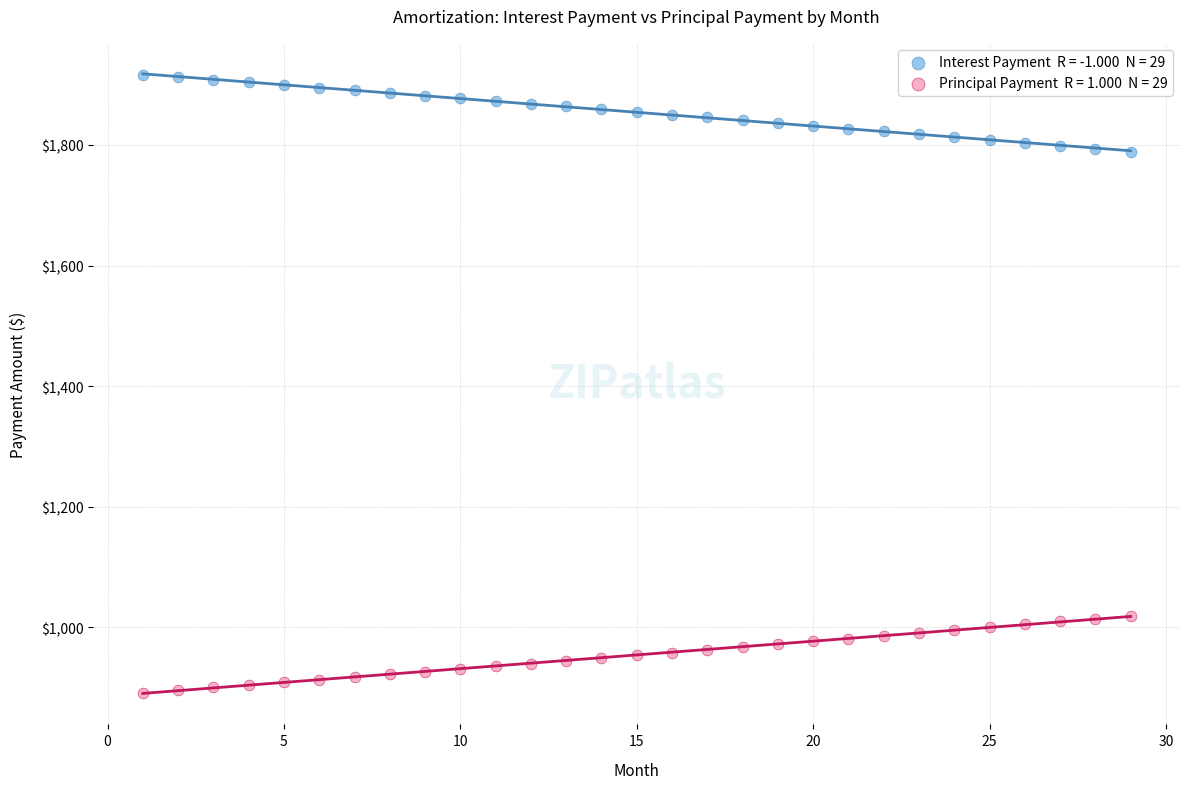

Across all data points, what is the range of X values (max minus min)?

28.0